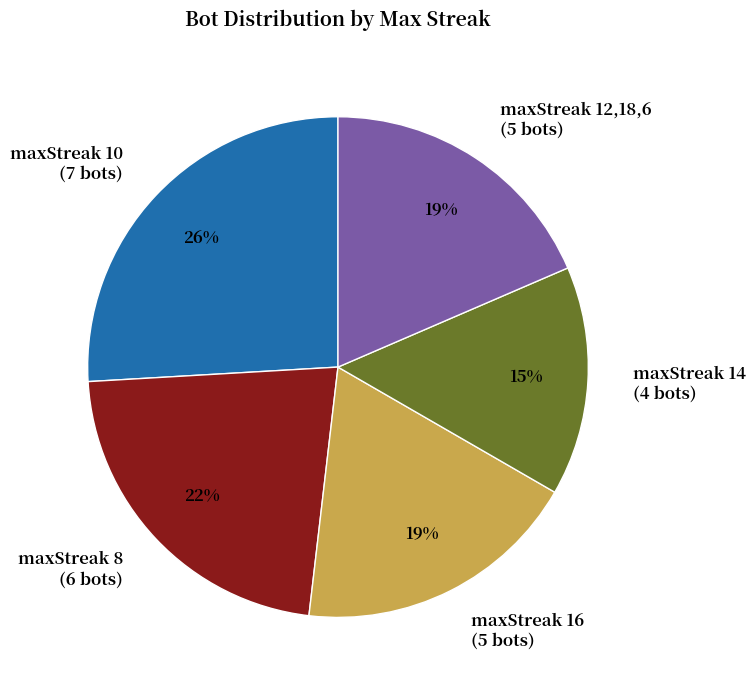

Which has a higher value, maxStreak 10 (7 bots) or maxStreak 16 (5 bots)?

maxStreak 10 (7 bots)